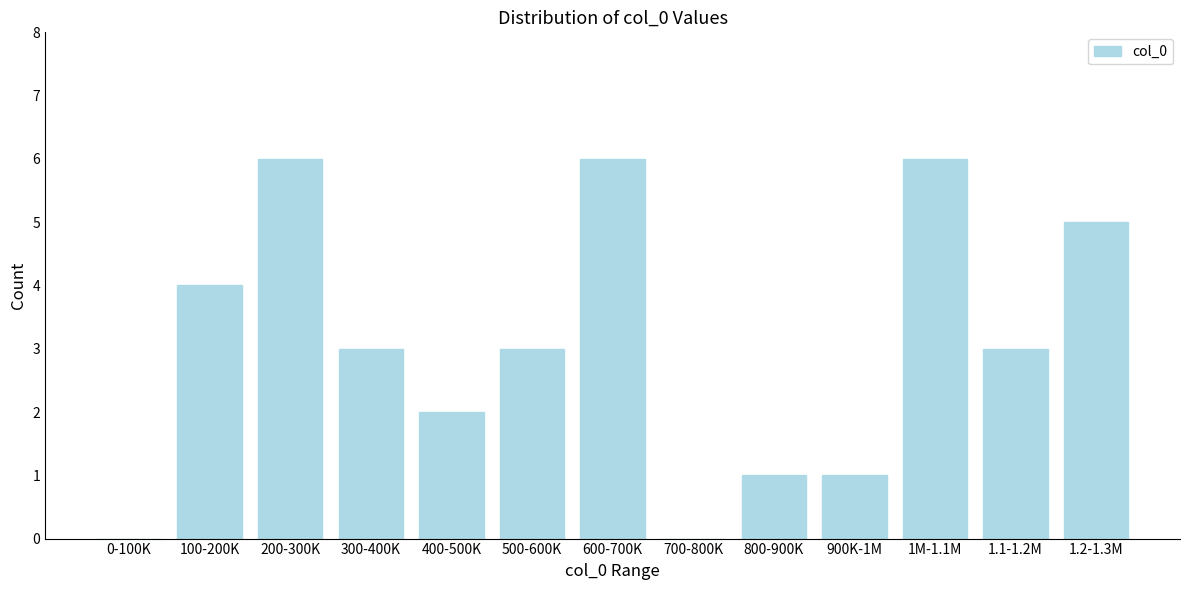

Reading right to left, what are all the values shown in this chart?

1.2-1.3M=5	1.1-1.2M=3	1M-1.1M=6	900K-1M=1	800-900K=1	700-800K=0	600-700K=6	500-600K=3	400-500K=2	300-400K=3	200-300K=6	100-200K=4	0-100K=0